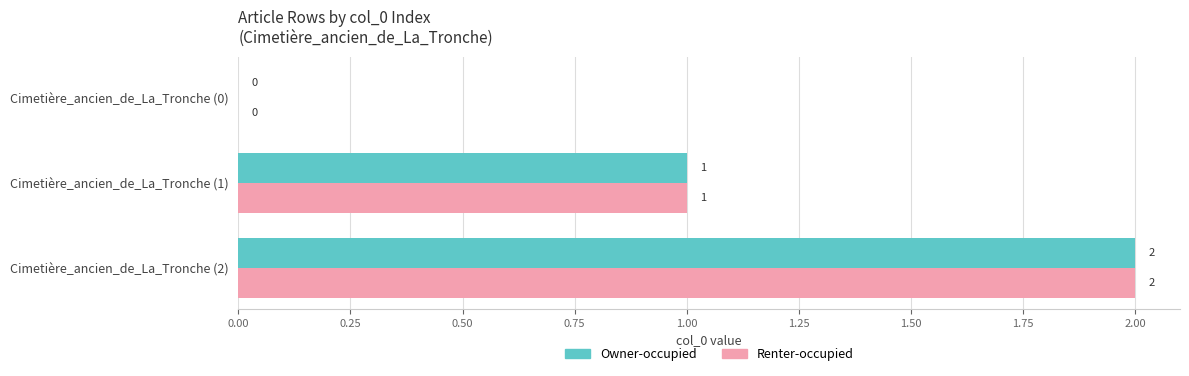

At which category is the sum across all series the highest?

Cimetière_ancien_de_La_Tronche (2)